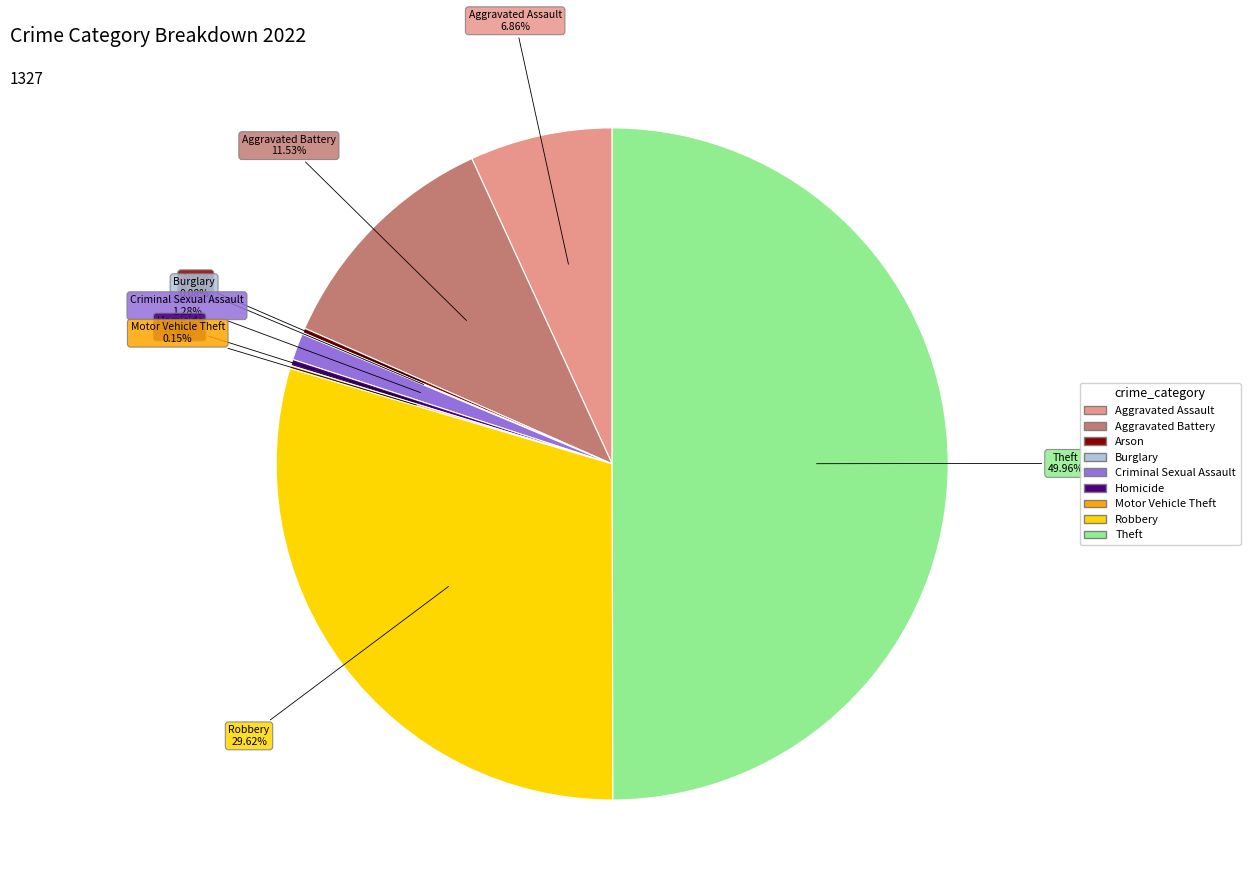

To the nearest percent, what percentage of the pie is Theft?

50%